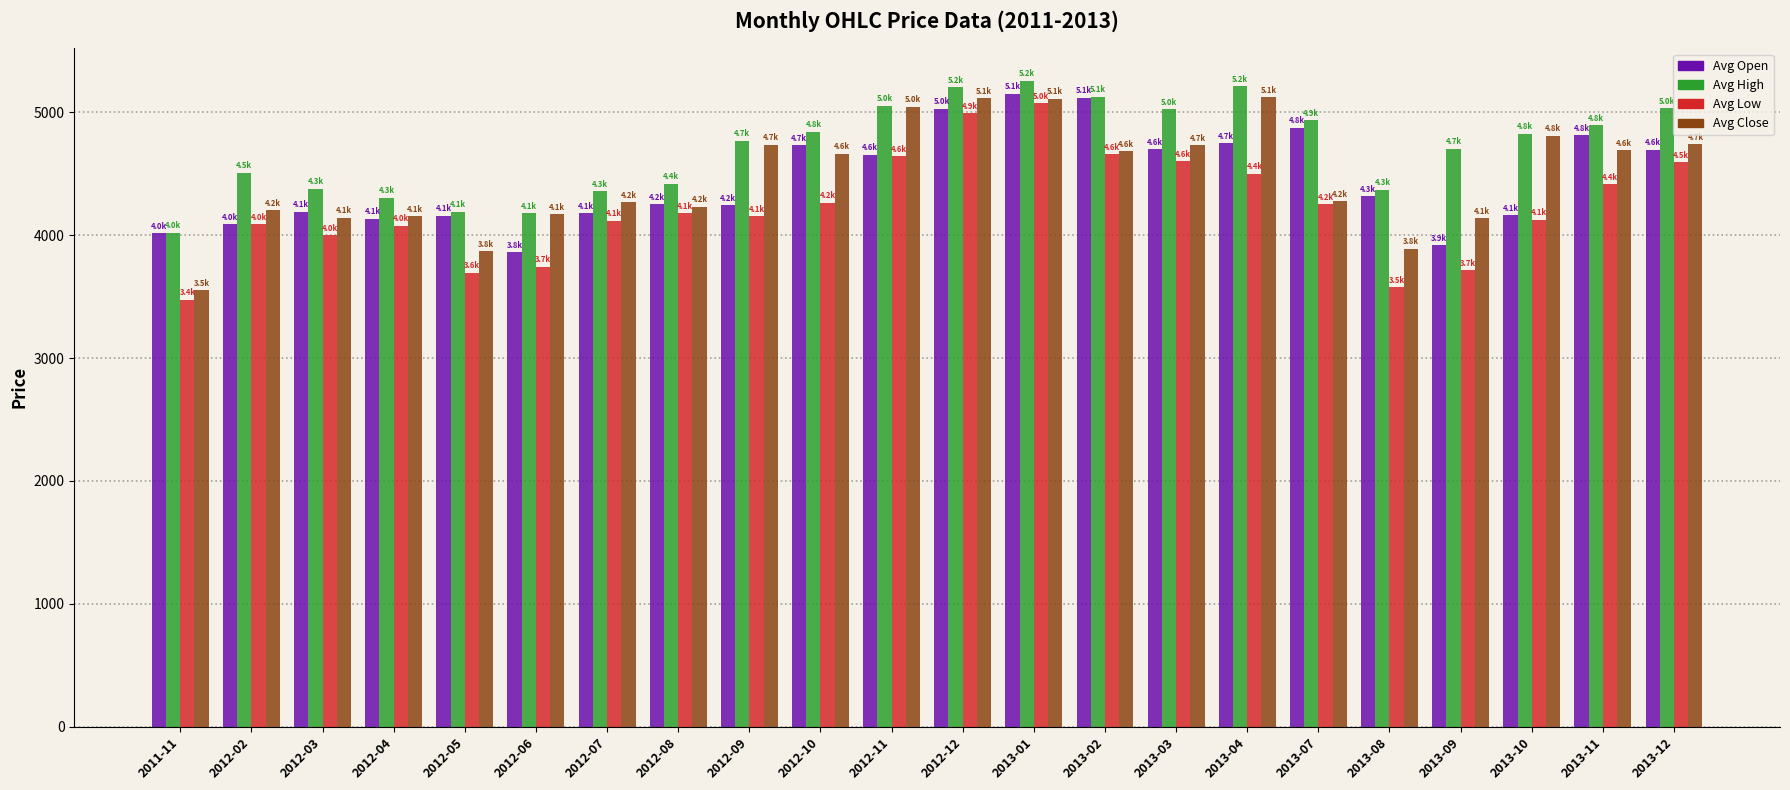

Between 2013-01 and 2013-07, which series saw the biggest shift?

Avg Close